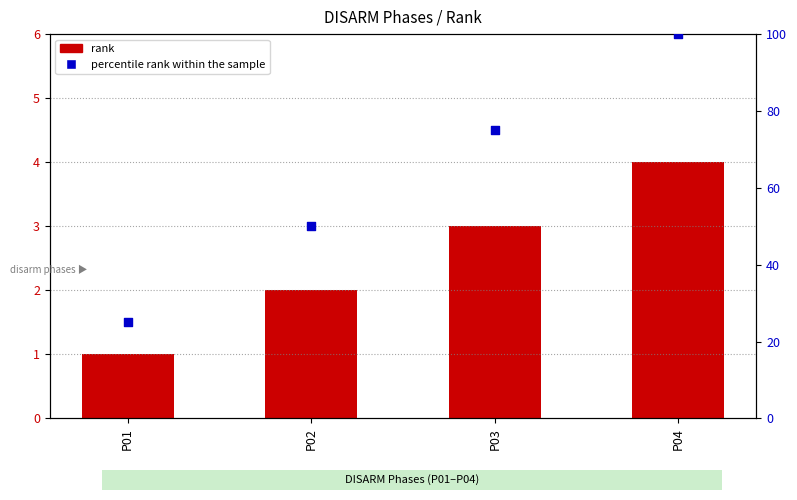

Which series contains the lowest Y value?

rank